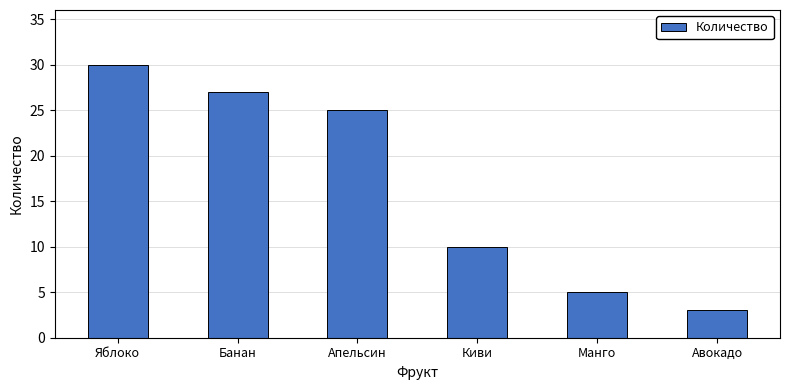

Are the bars grouped side by side (vs. stacked)?

No